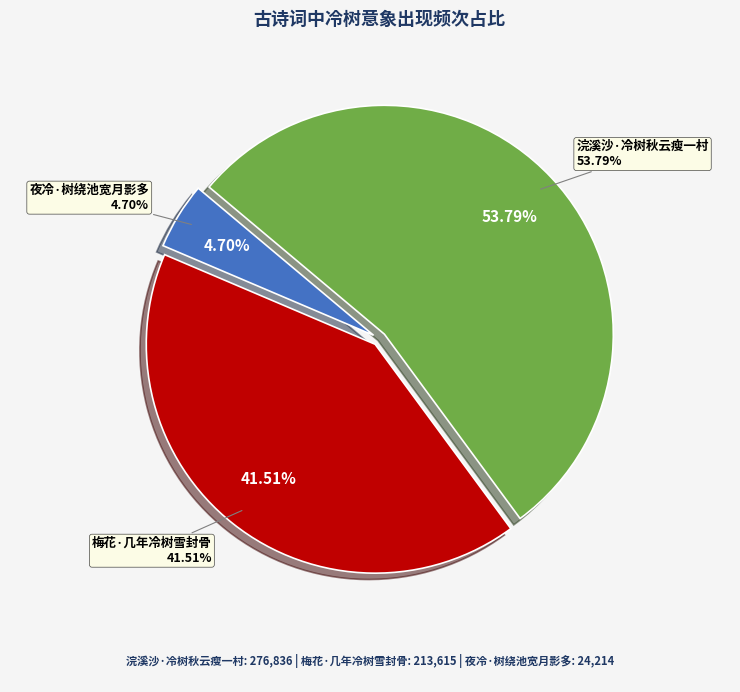

What percentage do 梅花·几年冷树雪封骨 and 浣溪沙·冷树秋云瘦一村 together represent?

95.3%